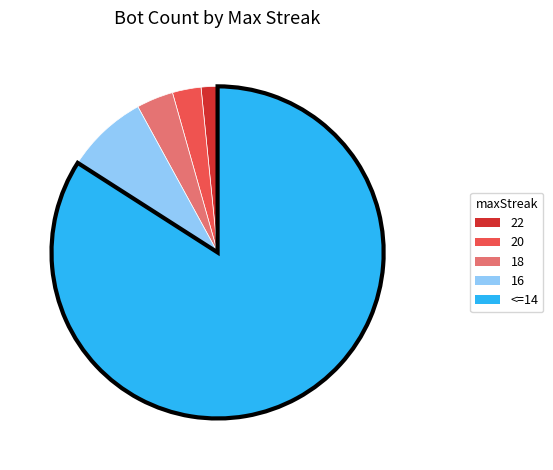

Does any single category account for the majority?

Yes